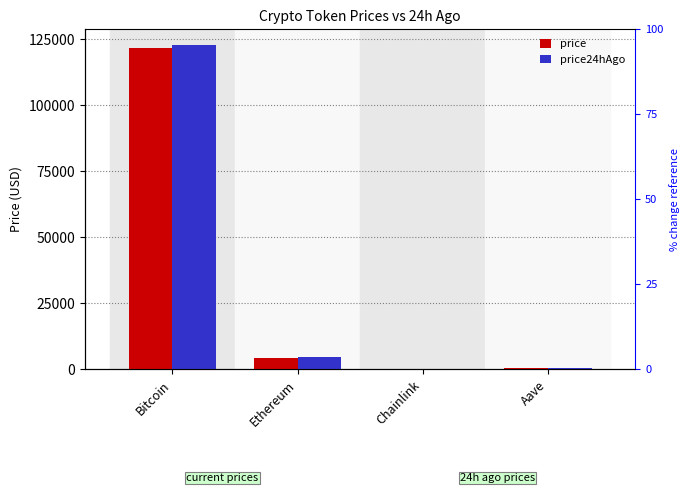

At which category is the sum across all series the highest?

Bitcoin